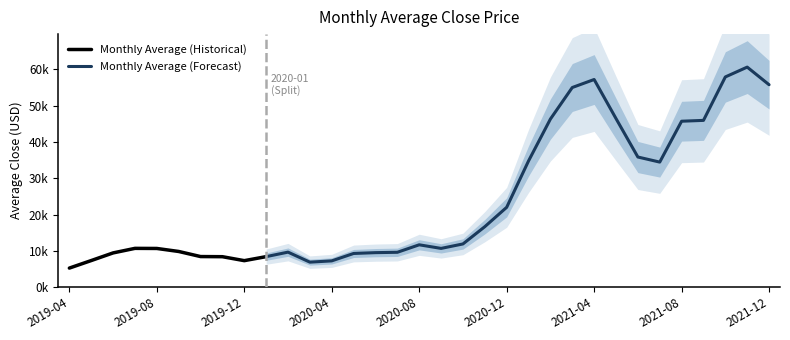

What is the change in value from 2019-08 to 2021-07?

+23801.7